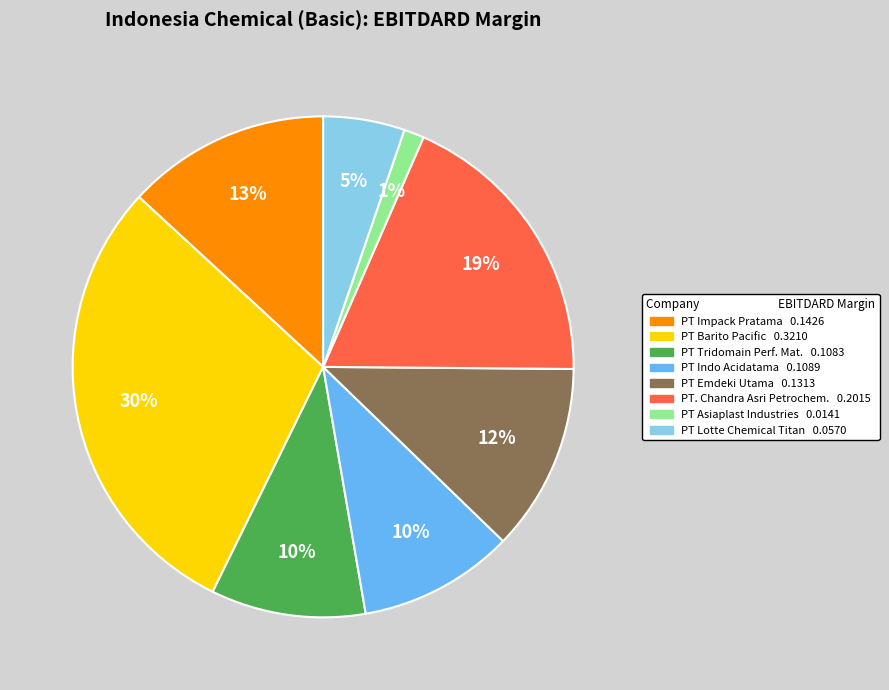

Count the number of slices in the pie.

8